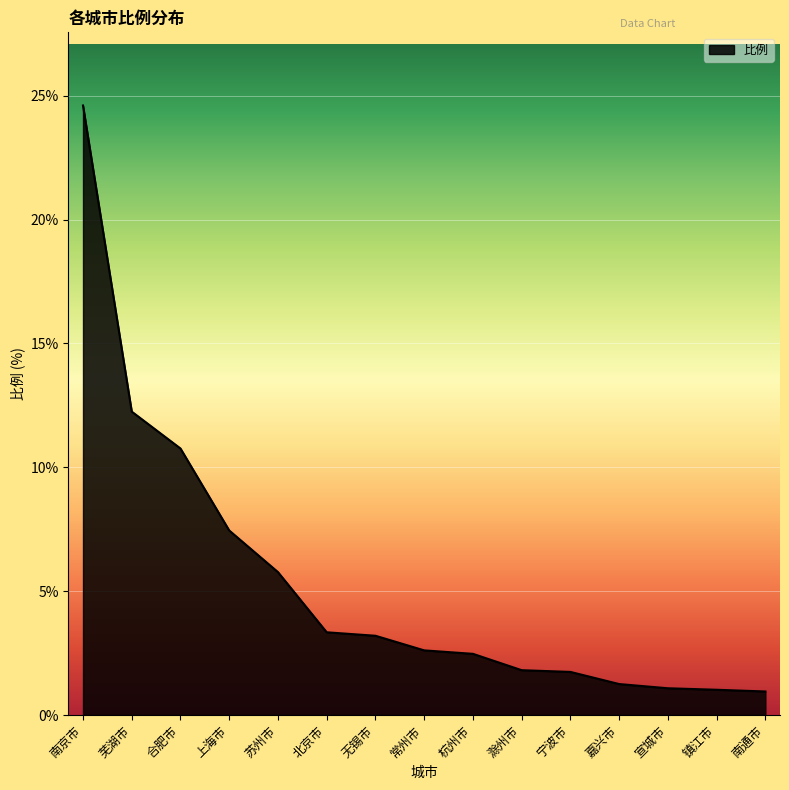

How many series are shown in this chart?

1